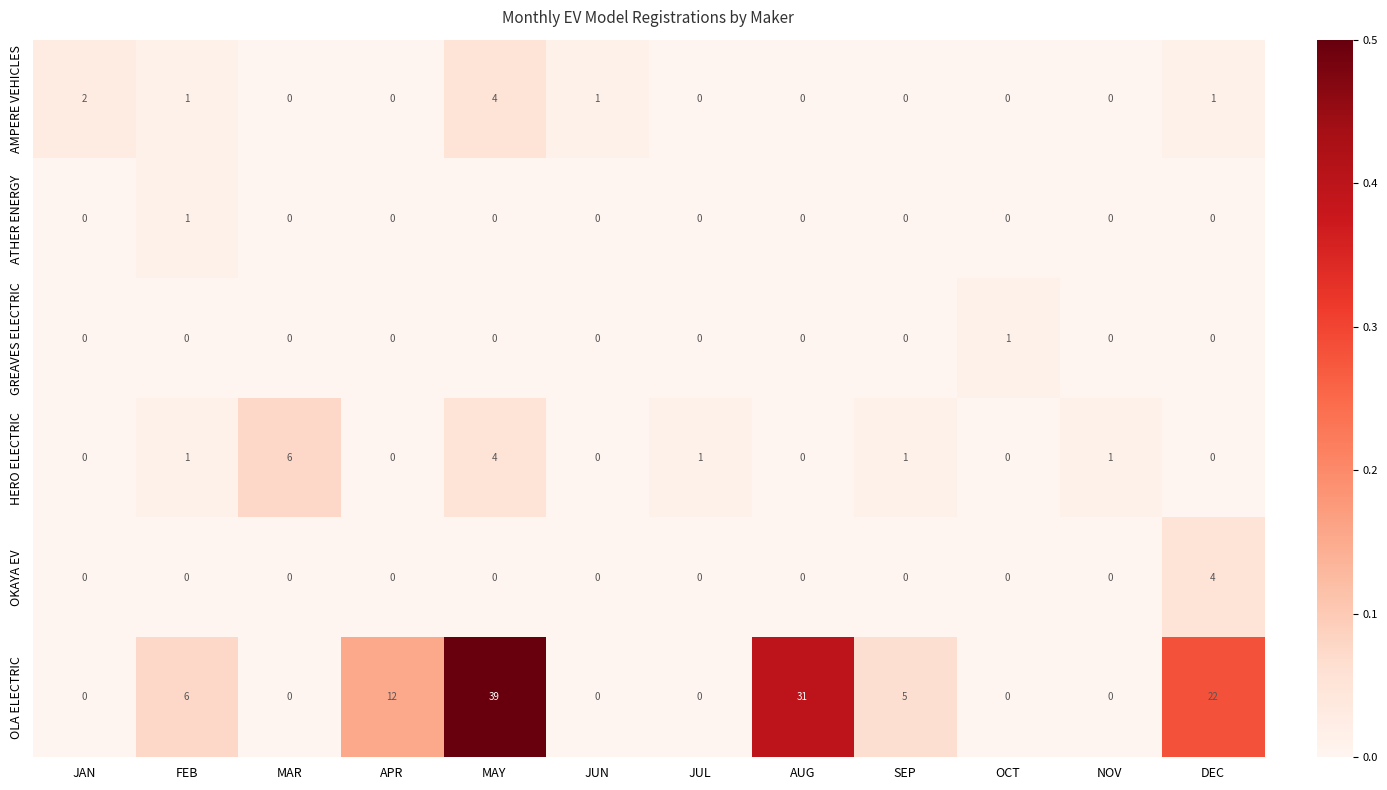

Which series has the largest total across all categories?

OLA ELECTRIC